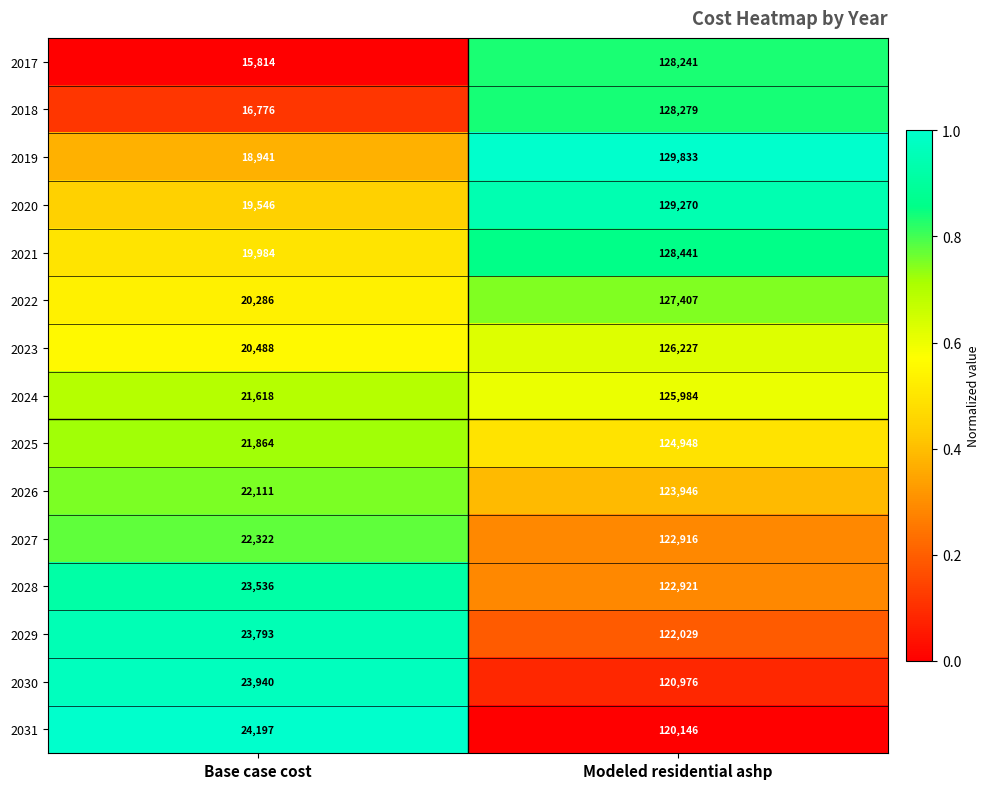

Which series has the largest range (max minus min)?

2017